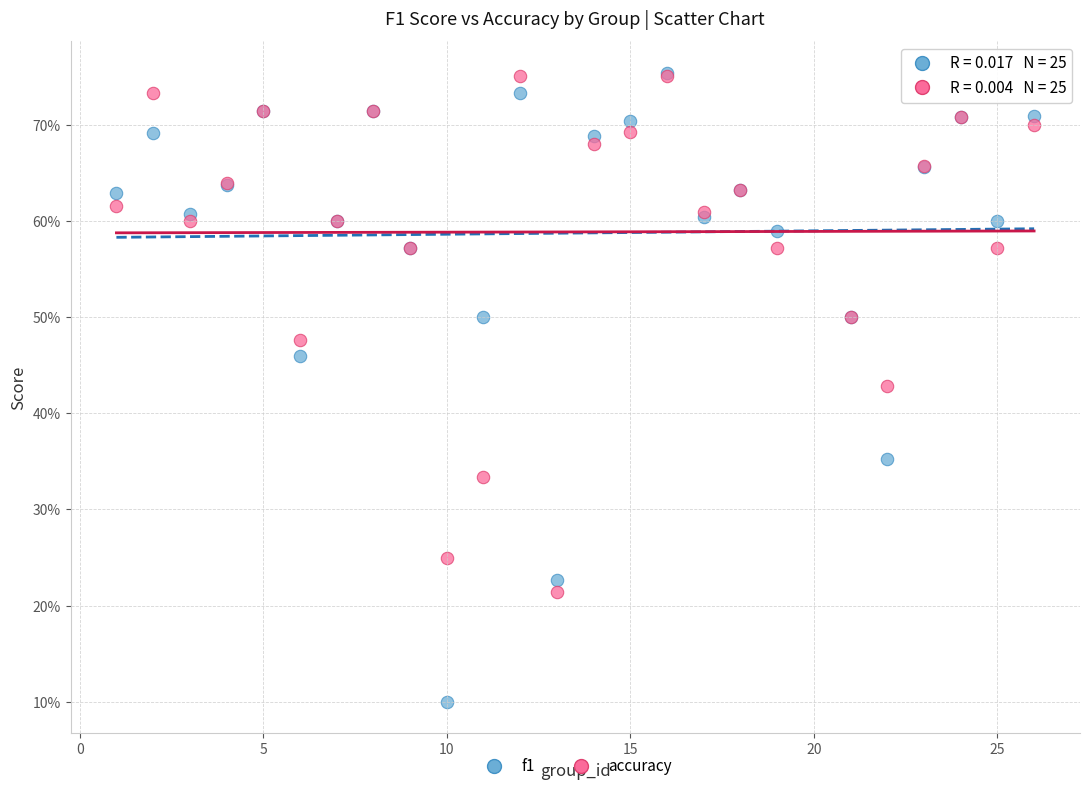

Which series has the largest Y range (max minus min)?

f1